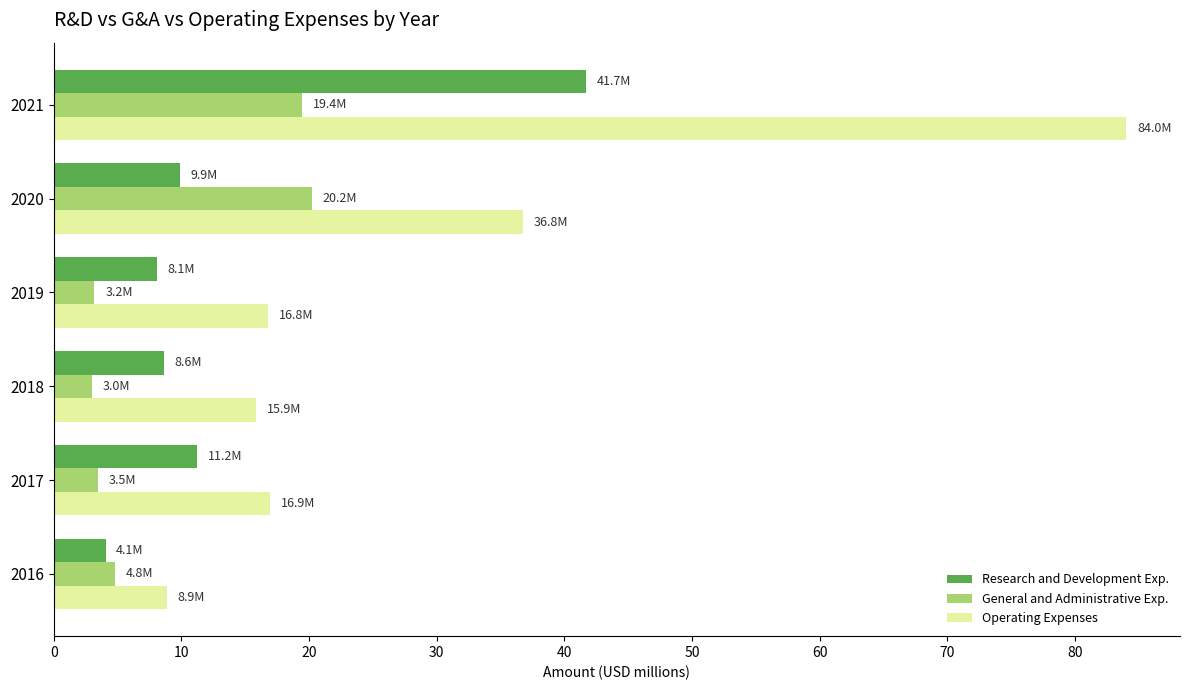

What is the sum of all General and Administrative Exp. values?

54.1